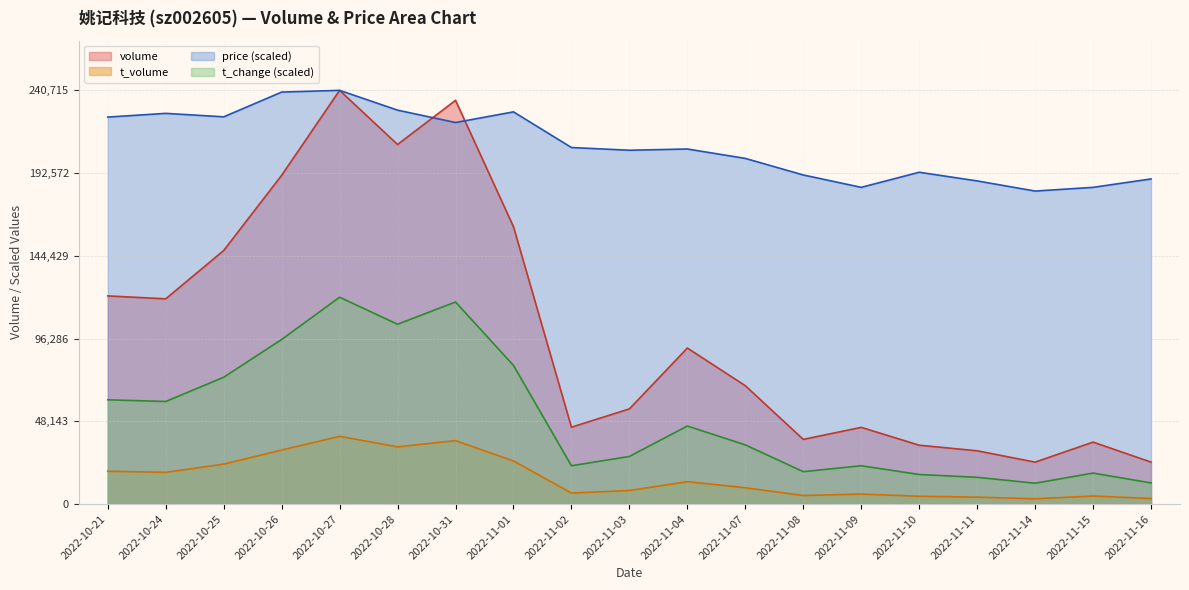

Rank the series by their maximum value, from highest to lowest.

volume, price, t_change, t_volume